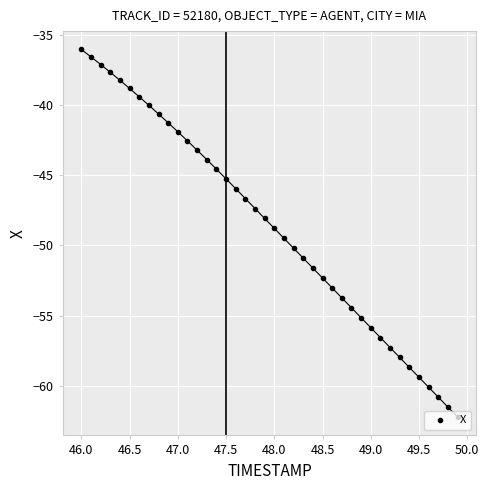

What is the difference between the second highest and minimum values?

25.6